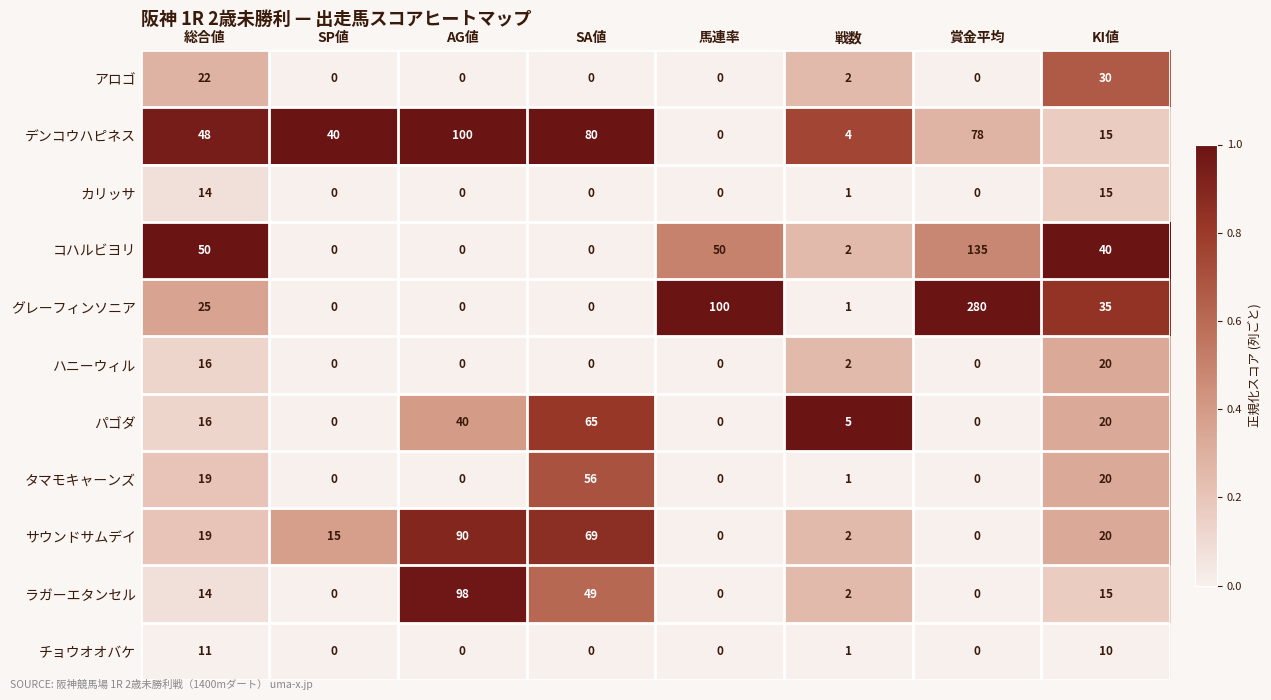

How many values in コハルビヨリ are above zero?

5